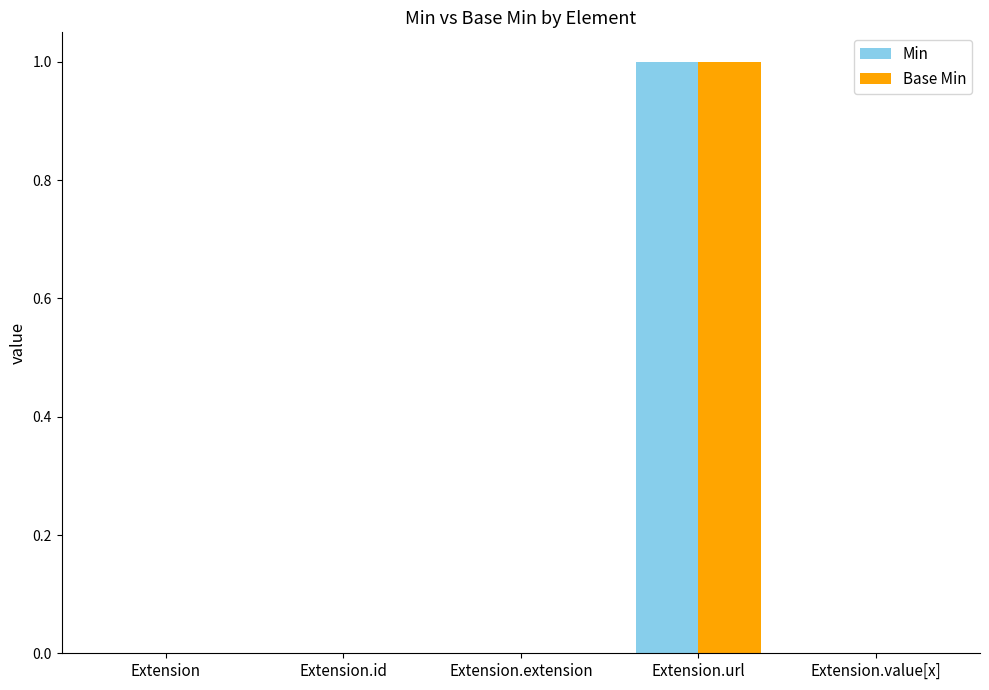

Count the number of categories in the chart.

5